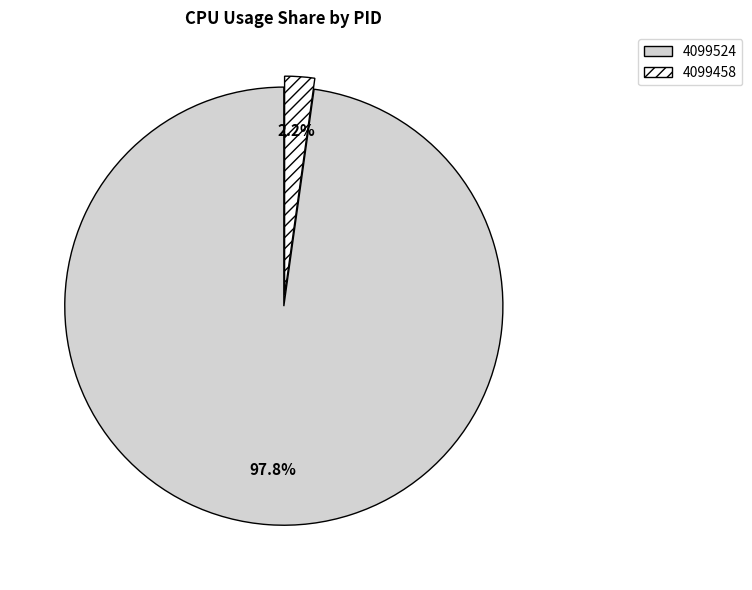

How many slices are in this pie chart?

2